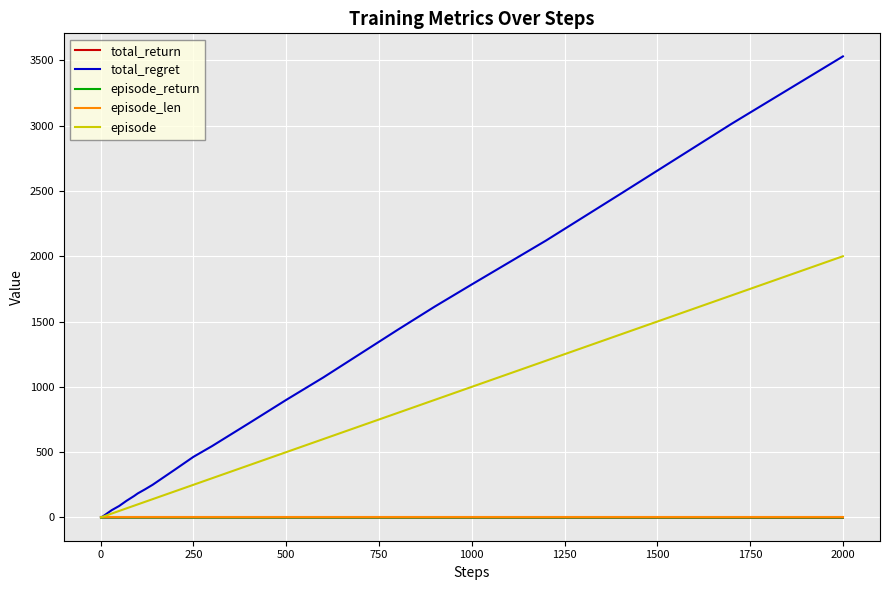

At how many categories does at least one series exceed 2003?

4